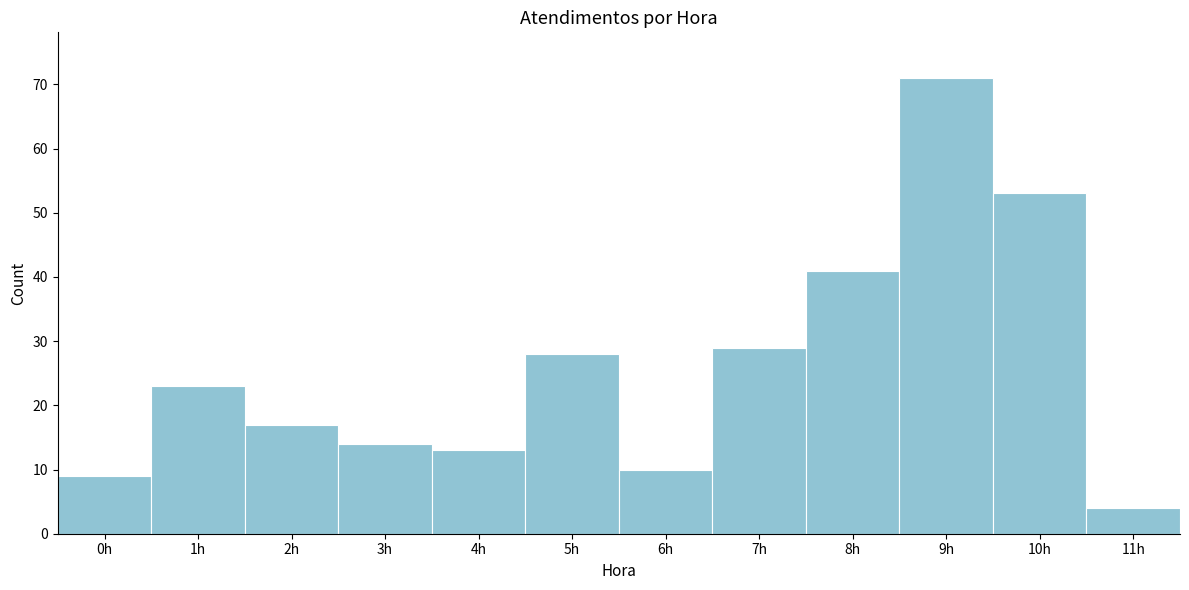

Reading left to right, transcribe this chart: for each bar, give the range it covers on the x-axis and its height. The values are not printed on the chart, so give them approximately, as read against the axis.

-0.5 to 0.5: 9
0.5 to 1.5: 23
1.5 to 2.5: 17
2.5 to 3.5: 14
3.5 to 4.5: 13
4.5 to 5.5: 28
5.5 to 6.5: 10
6.5 to 7.5: 29
7.5 to 8.5: 41
8.5 to 9.5: 71
9.5 to 10.5: 53
10.5 to 11.5: 4